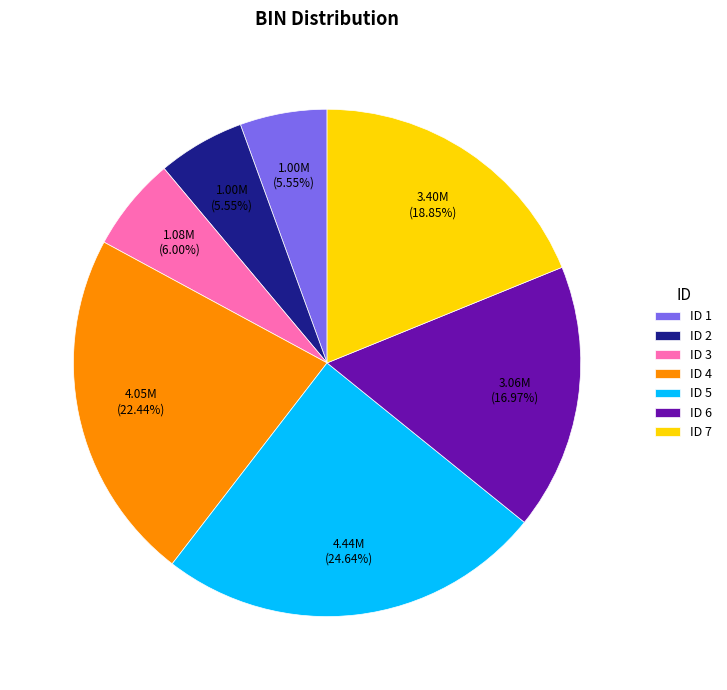

How many slices are in this pie chart?

7